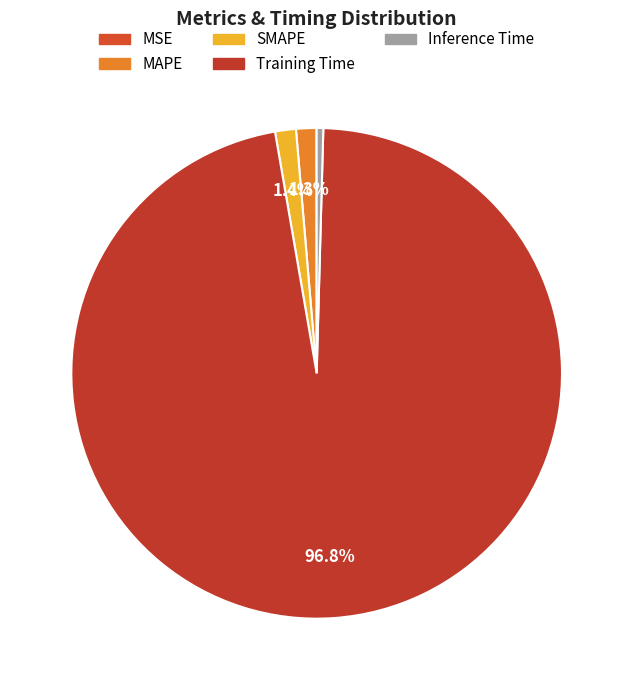

Which category has the biggest portion of the pie?

Training Time